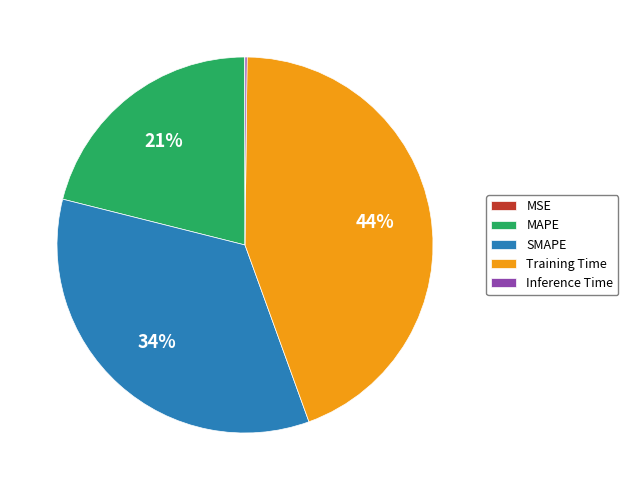

To the nearest percent, what portion does SMAPE represent?

34%